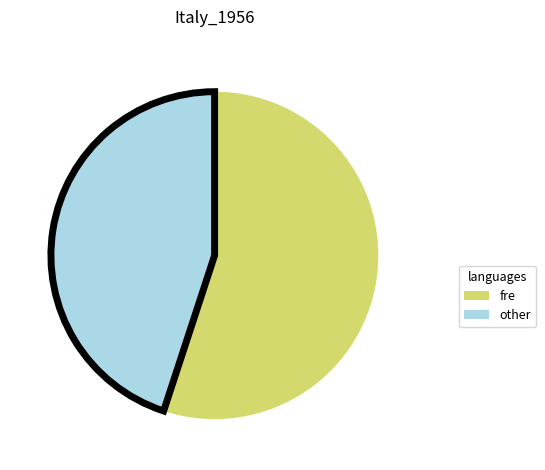

Which slice is the largest?

fre